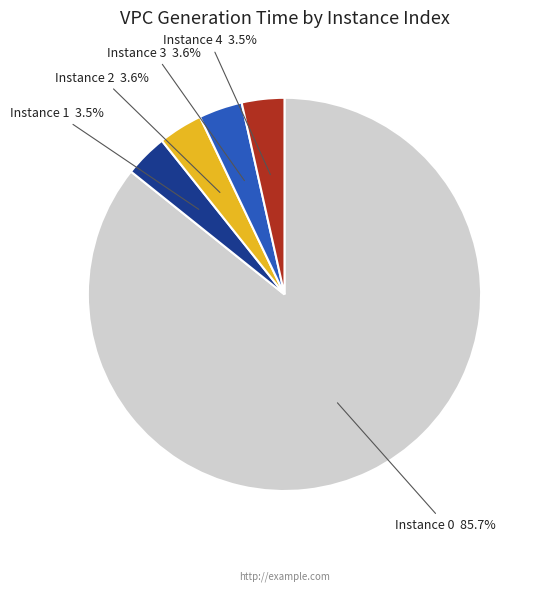

Is the sum of Instance 2 and Instance 4 greater than half?

No